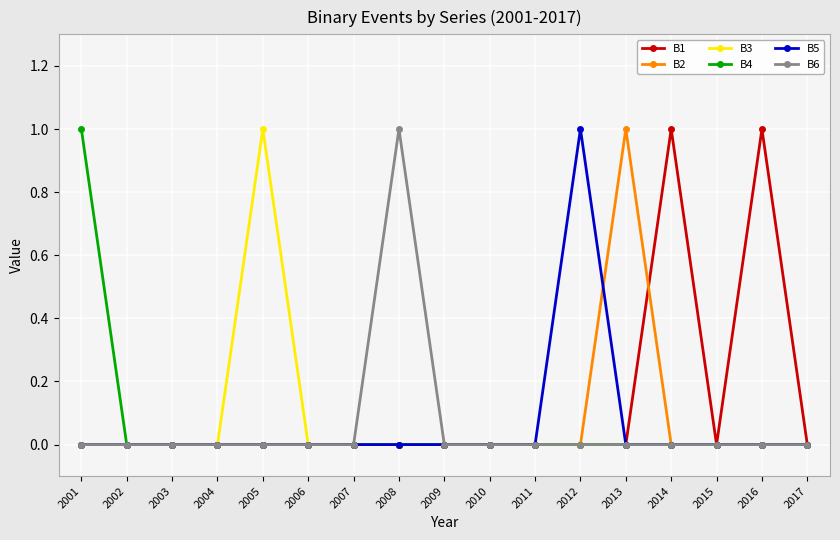

How many data points does each series have?

17